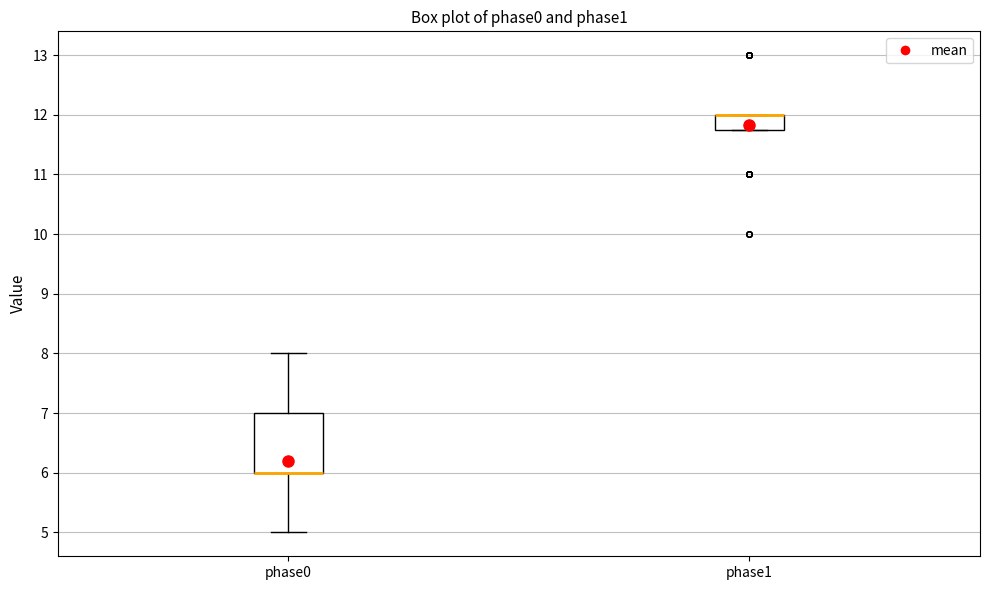

Where is the lower edge of the box for phase1 on the y-axis? The values are not printed on the chart, so give them approximately, as read against the axis.

11.8